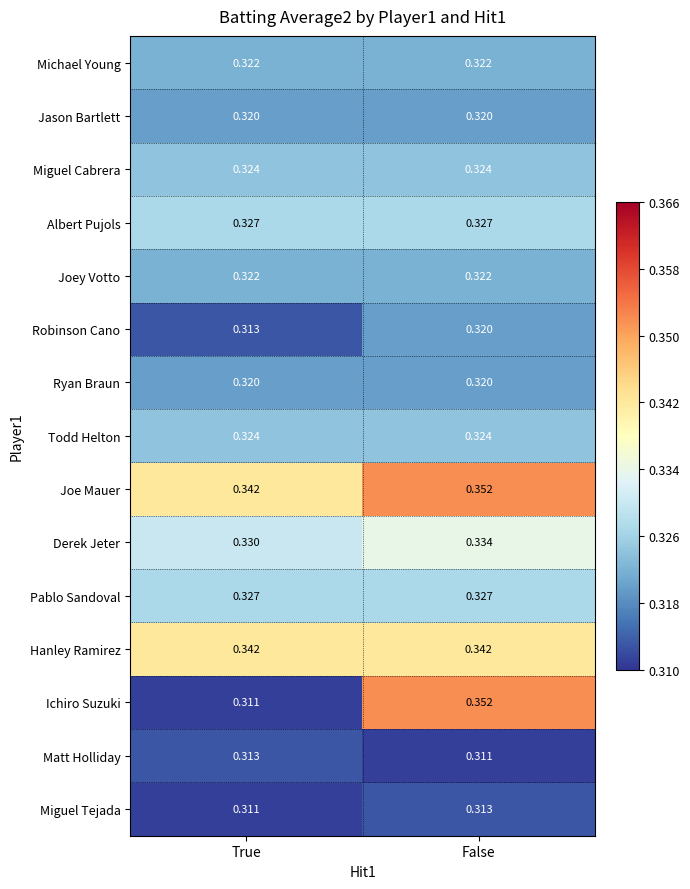

At which category is the sum across all series the highest?

False